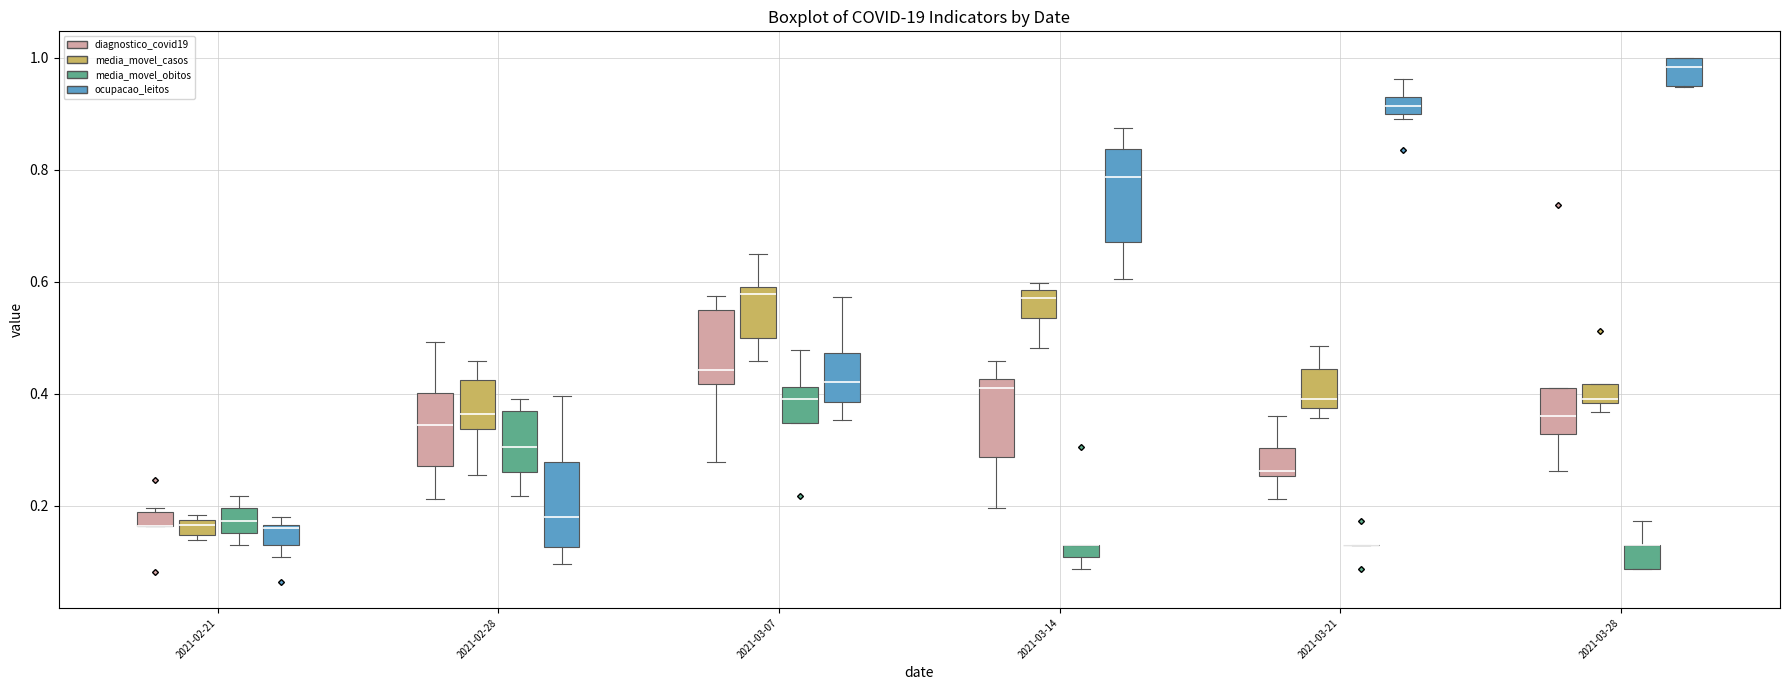

Where does the upper whisker of the box for 2021-03-21 (diagnostico_covid19) end on the y-axis? The values are not printed on the chart, so give them approximately, as read against the axis.

0.36